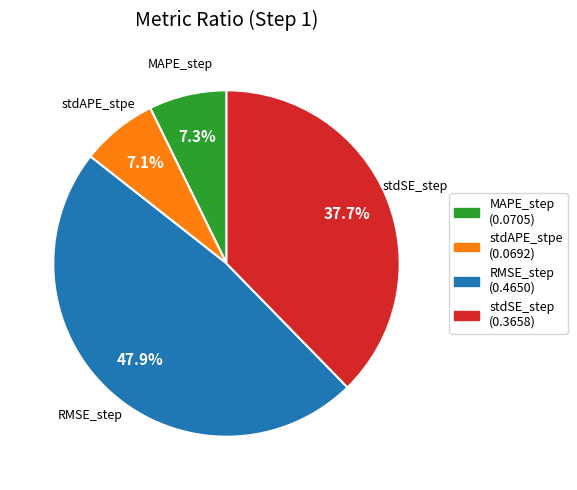

What is the largest slice in the pie chart?

RMSE_step